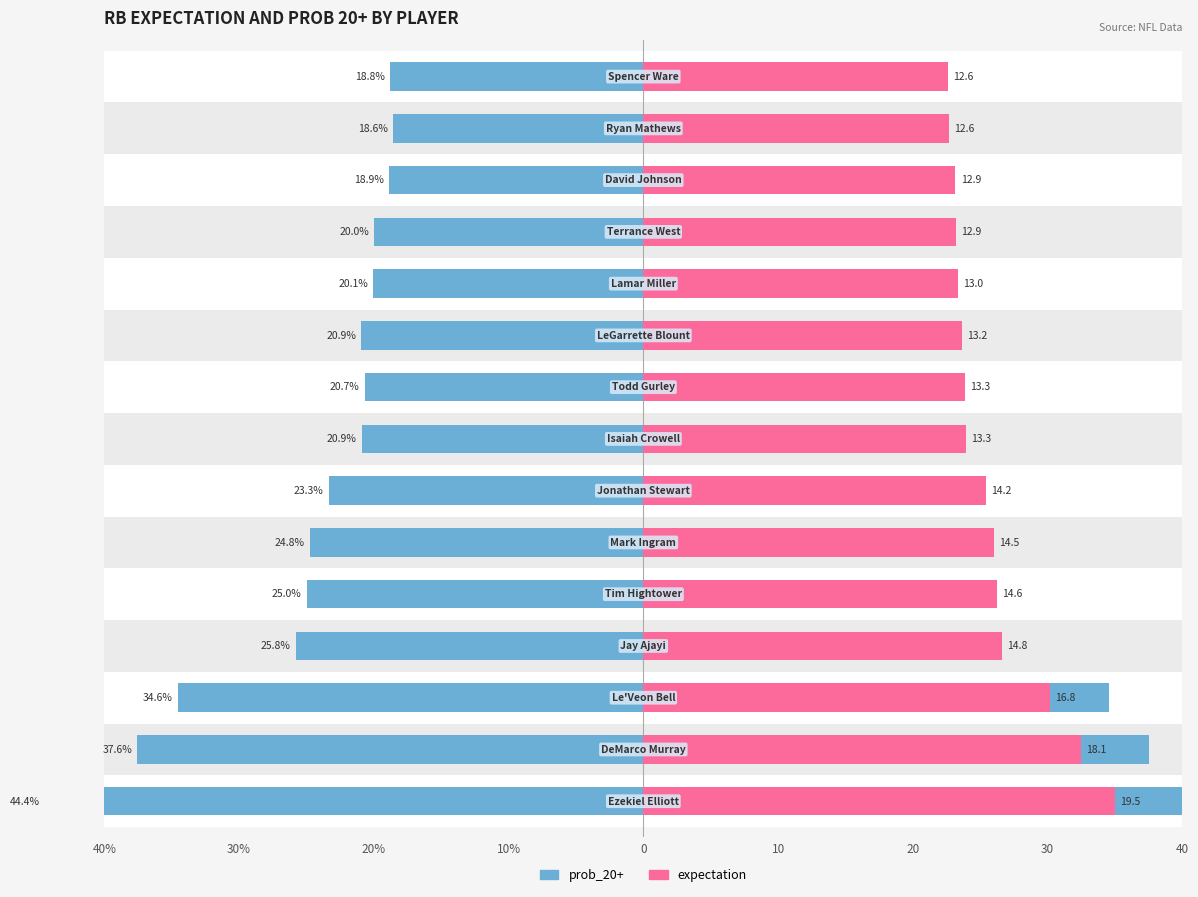

How many bars are there in total?

30